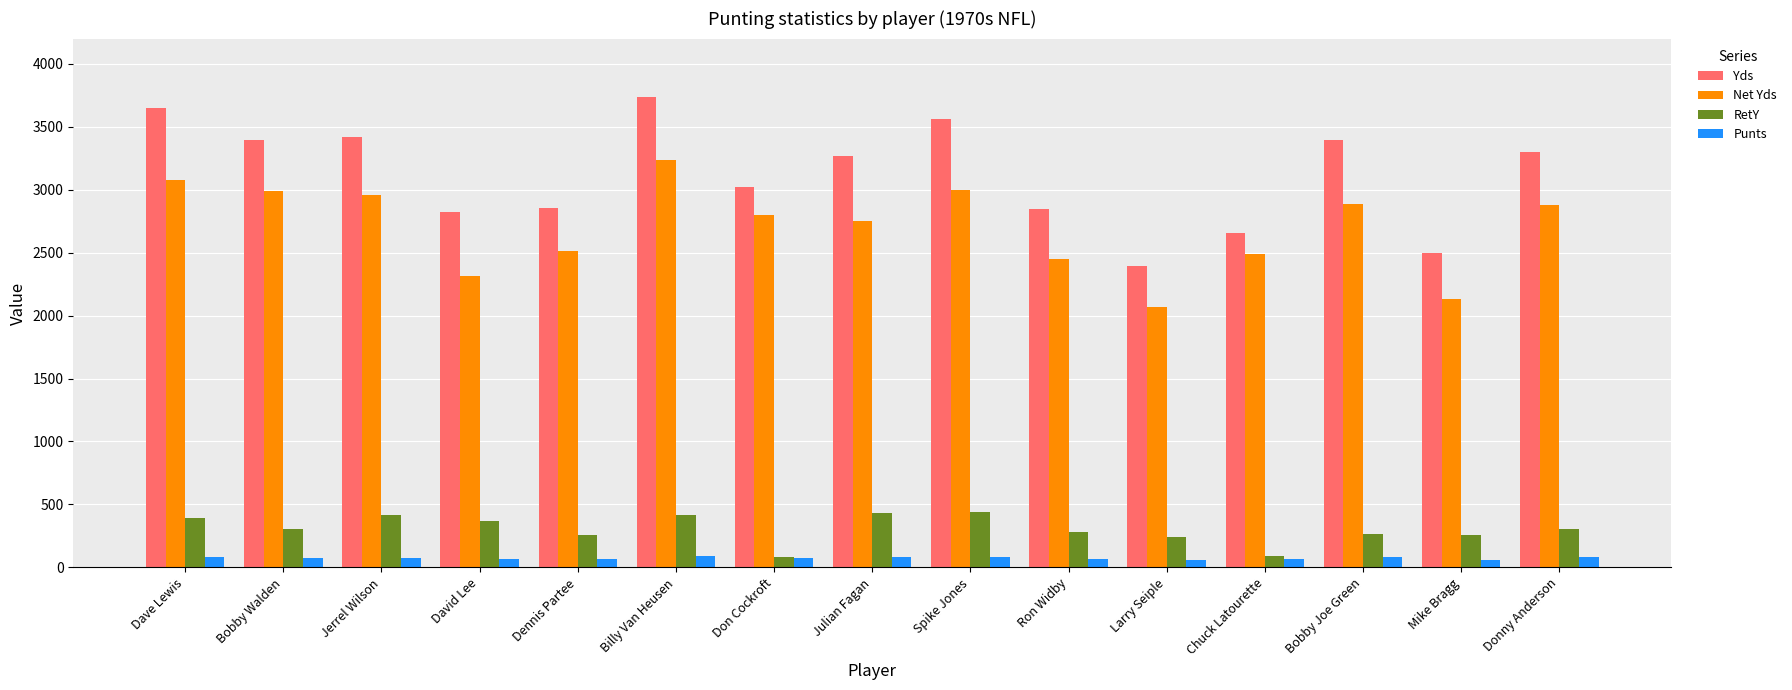

List the series in order of their peak value, lowest first.

Punts, RetY, Net Yds, Yds